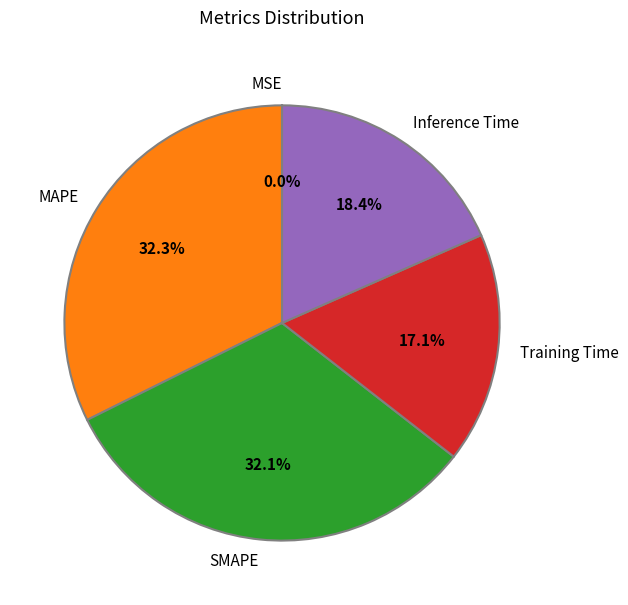

What percentage is NOT represented by Training Time?

82.9%